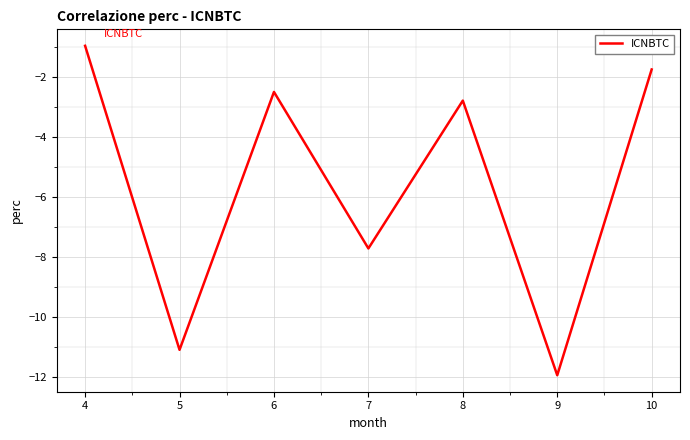

Reading left to right, what are all the values shown in this chart?

-1.0	-11.1	-2.5	-7.7	-2.8	-12.0	-1.8